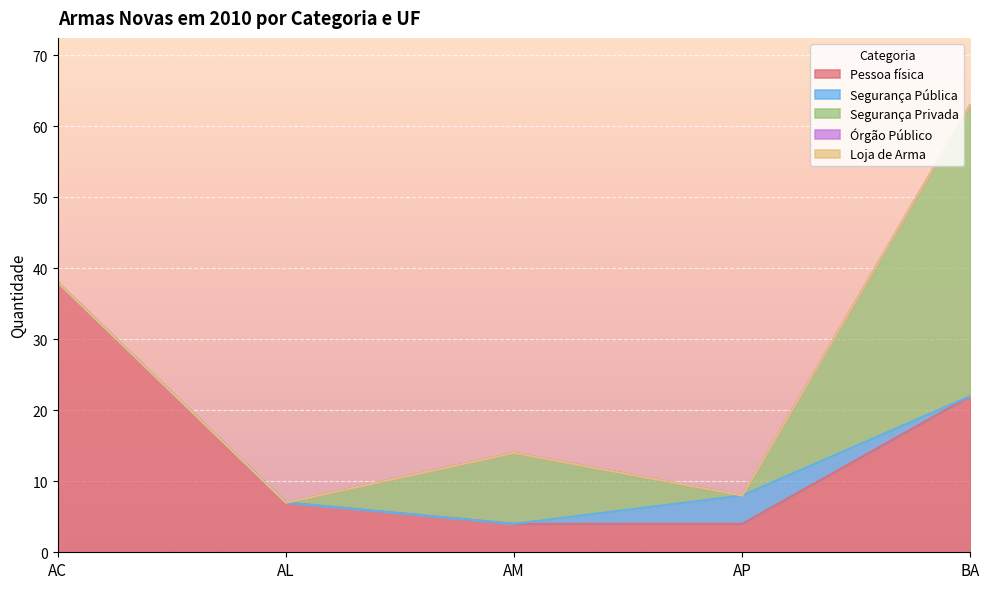

True or false: Órgão Público and Segurança Privada intersect in this chart.

False